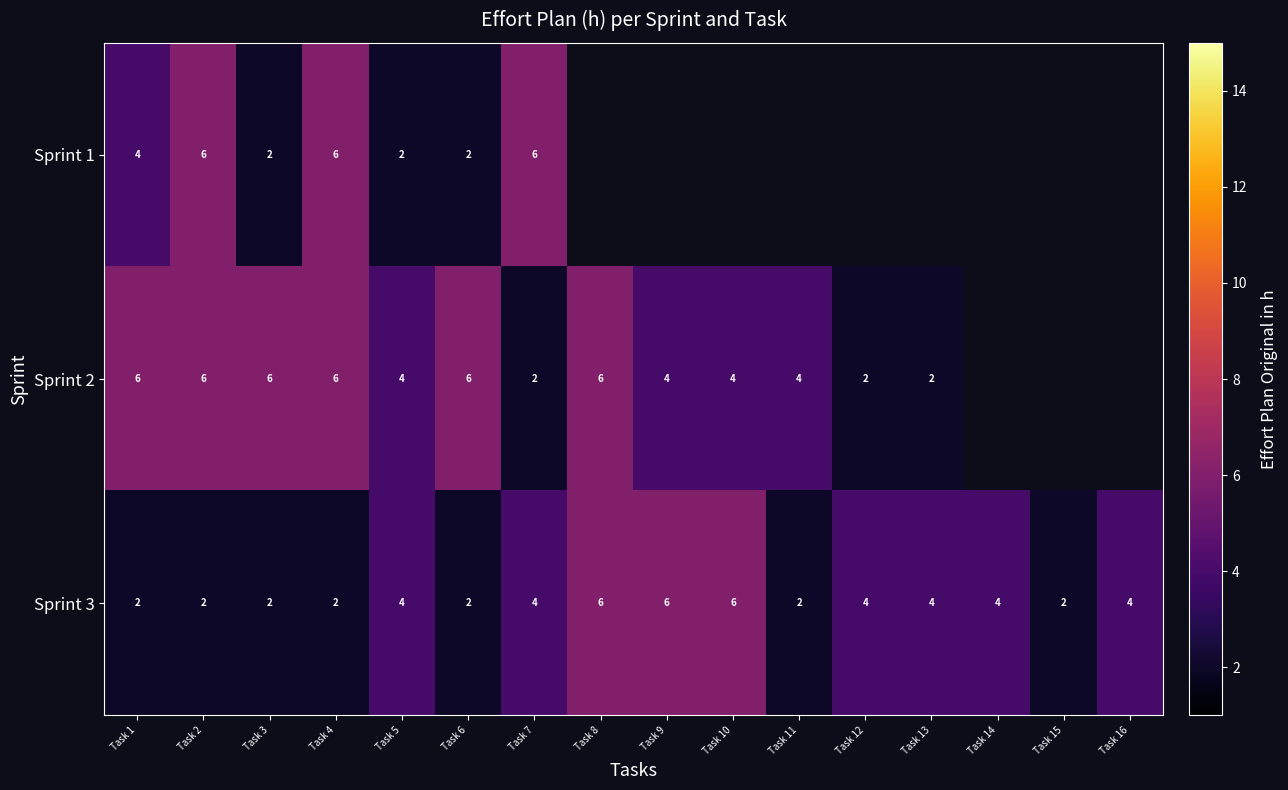

At how many categories does at least one series exceed 3?

15